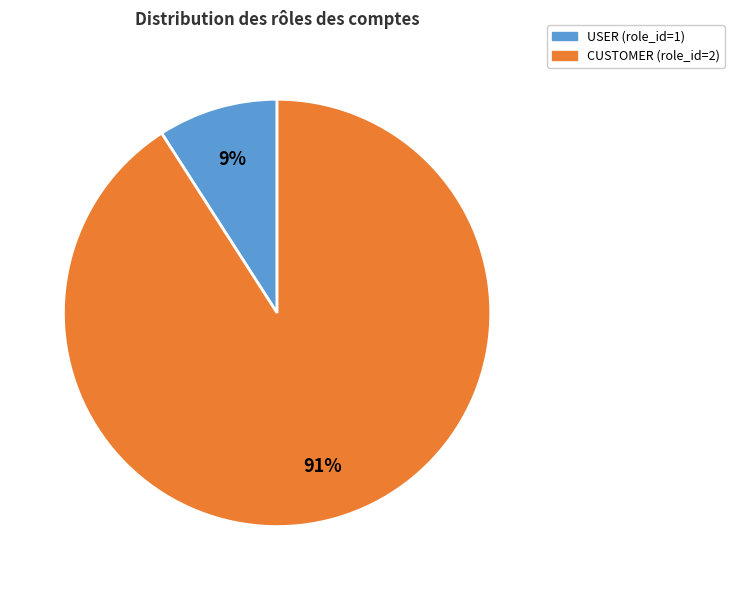

Rank the categories by value from highest to lowest.

CUSTOMER (role_id=2), USER (role_id=1)